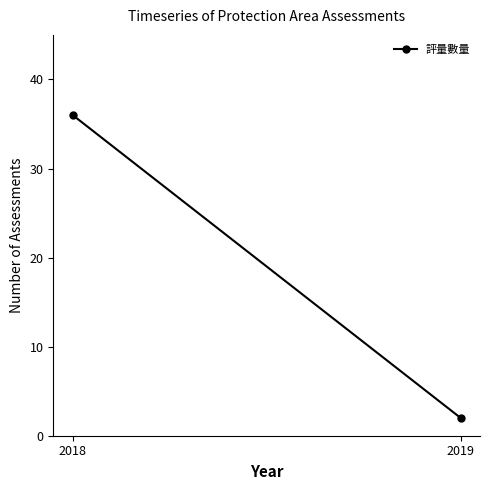

Reading left to right, list all the values displayed in this chart.

2018=36	2019=2